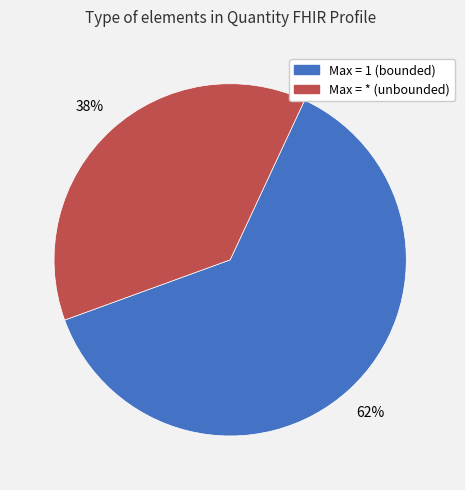

Does any single category account for the majority?

Yes